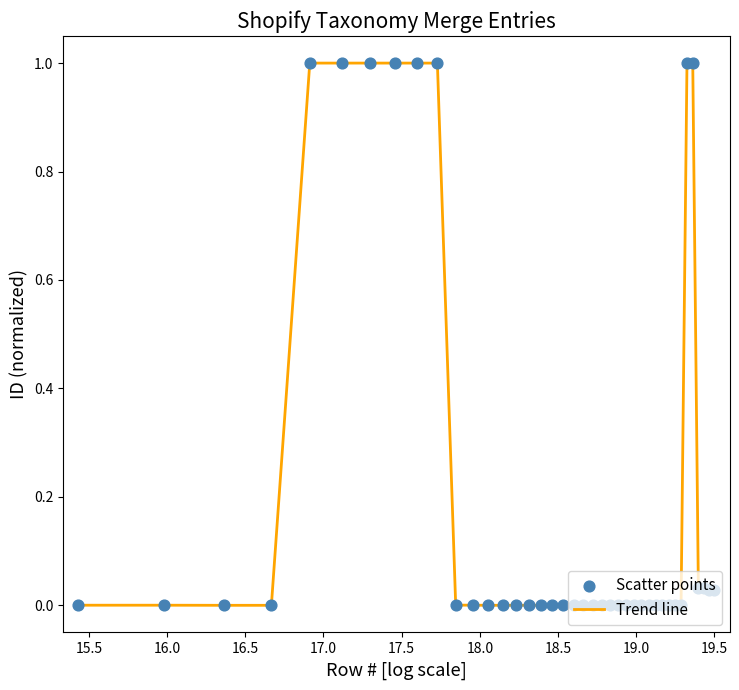

What is the greatest value displayed?

1.0